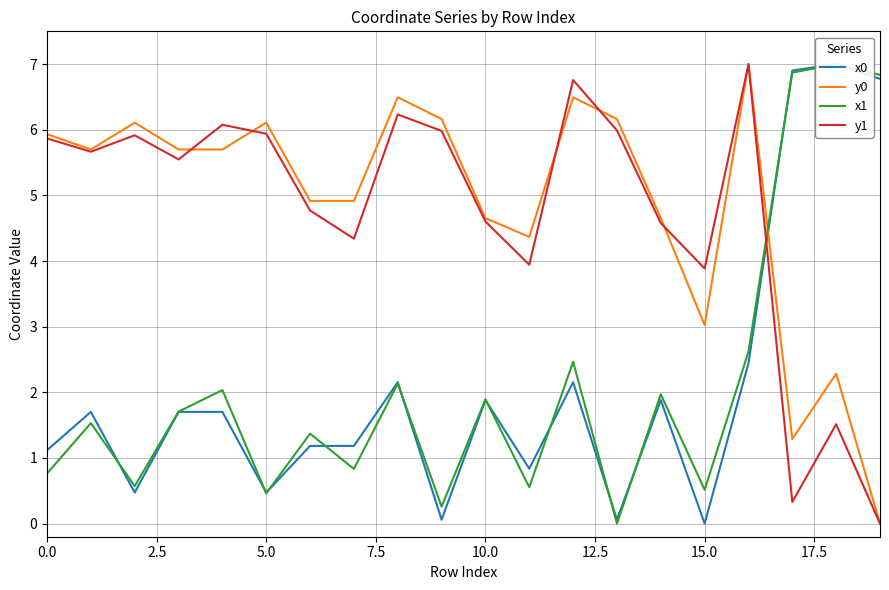

What position from the right is 10?

10